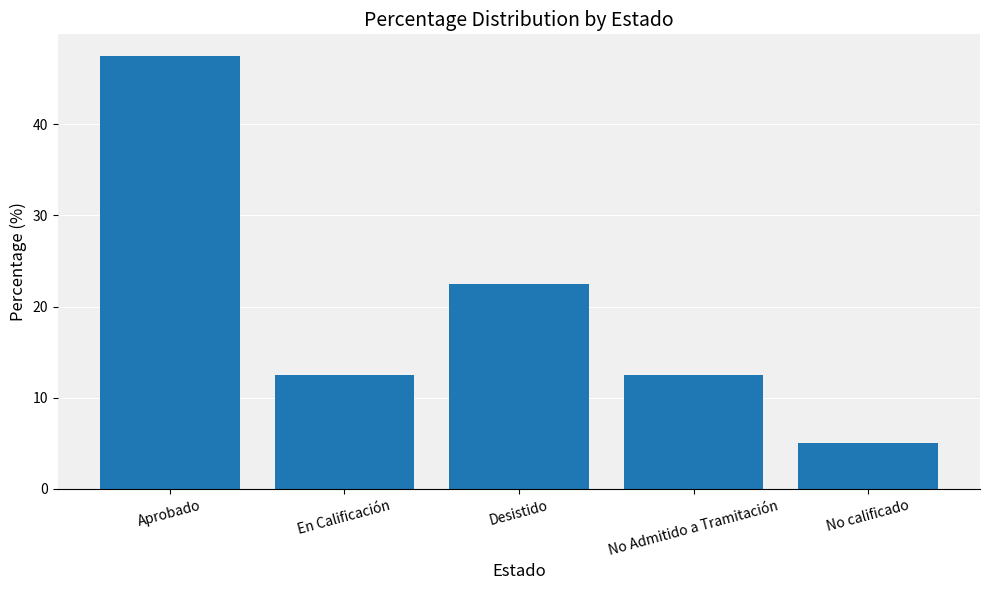

What is the difference between the values at No calificado and No Admitido a Tramitación?

7.5